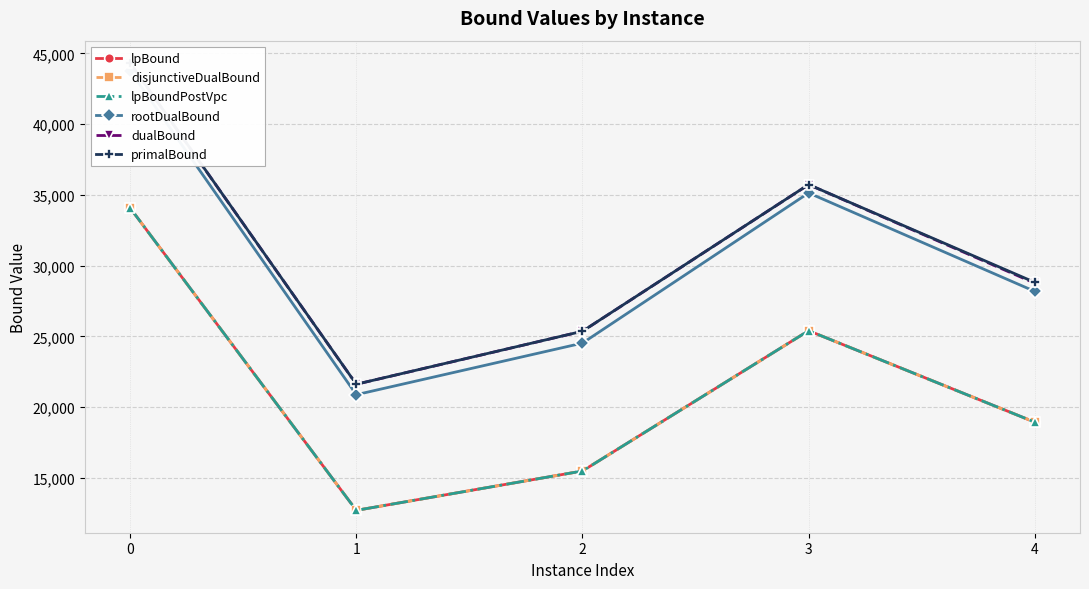

True or false: disjunctiveDualBound and primalBound intersect in this chart.

False